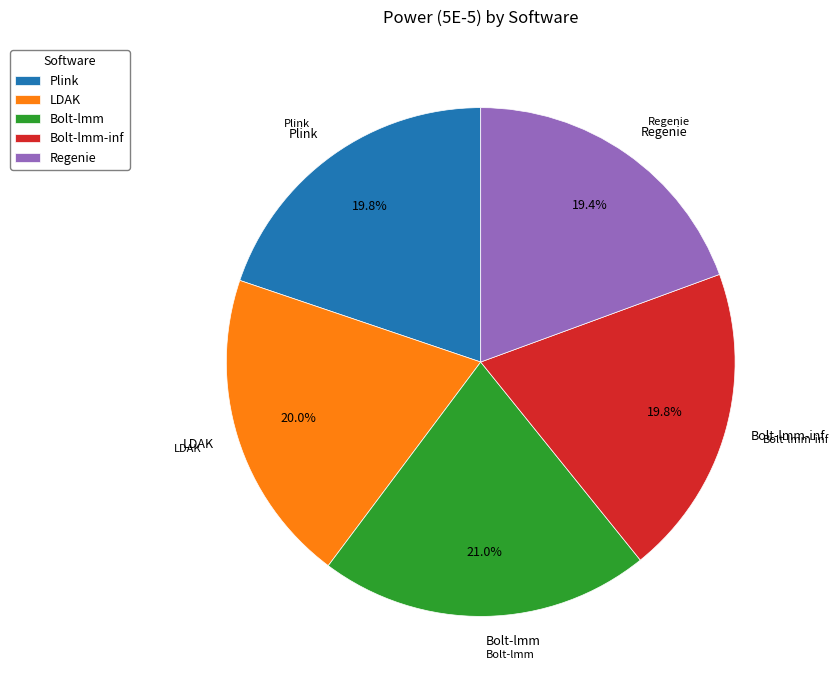

Which category has the biggest portion of the pie?

Bolt-lmm